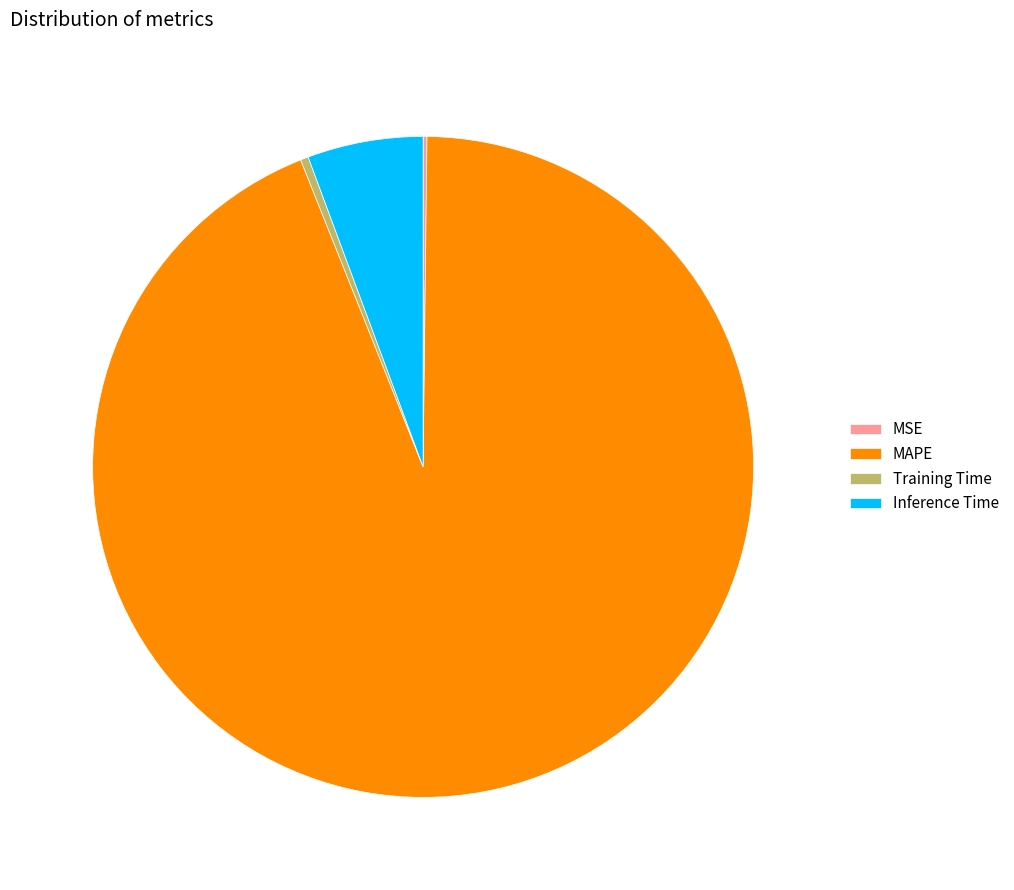

True or false: MAPE accounts for 94% of the total.

True